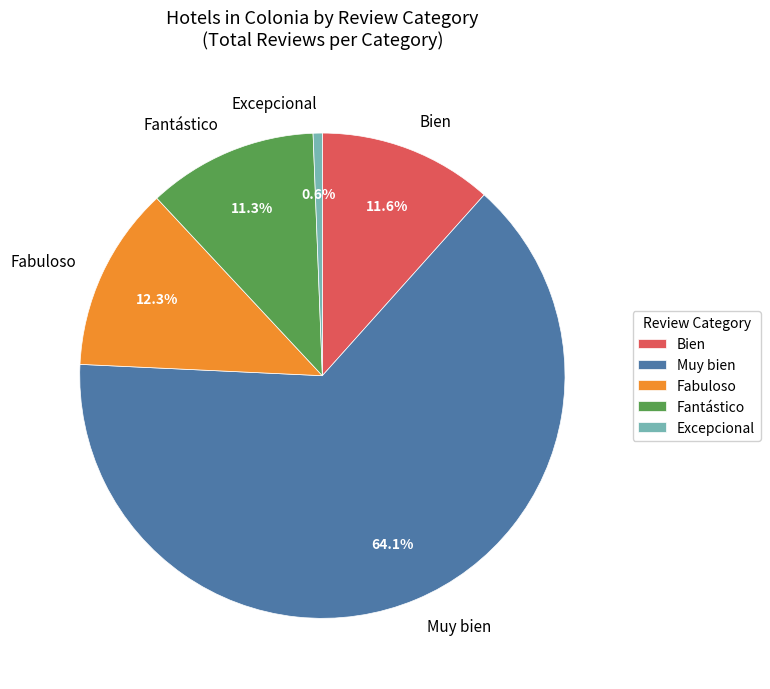

Which slice is the smallest?

Excepcional